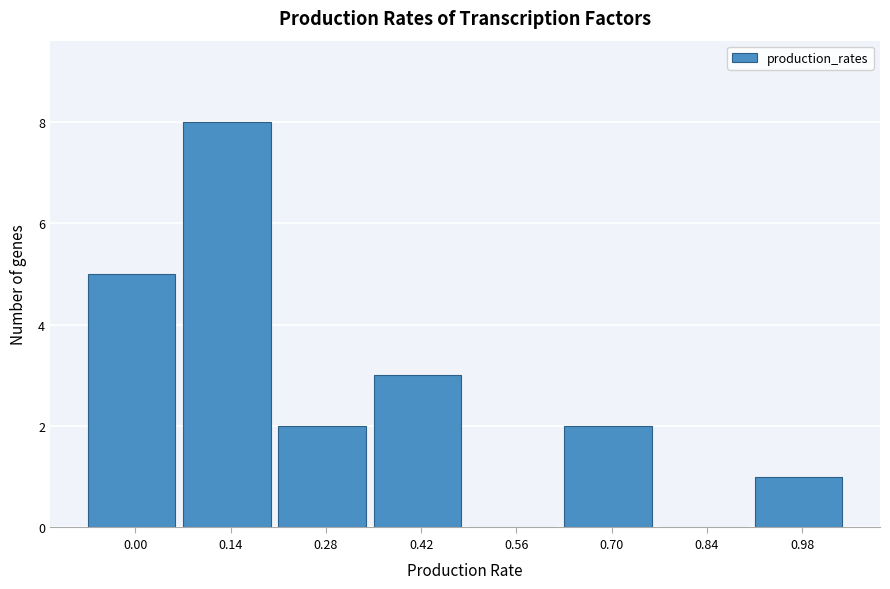

Reading left to right, list all the values displayed in this chart.

0.00=5	0.14=8	0.28=2	0.42=3	0.56=0	0.70=2	0.84=0	0.98=1